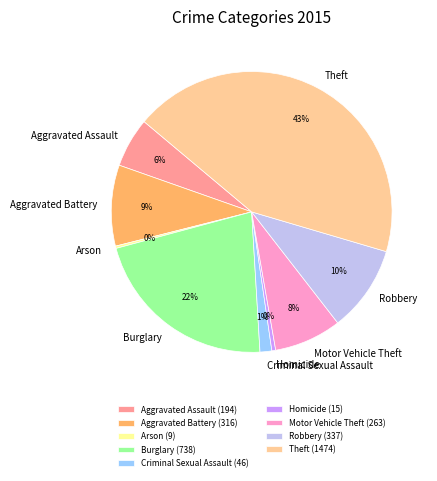

The Criminal Sexual Assault (46) slice represents 1% of the pie. True or false?

True